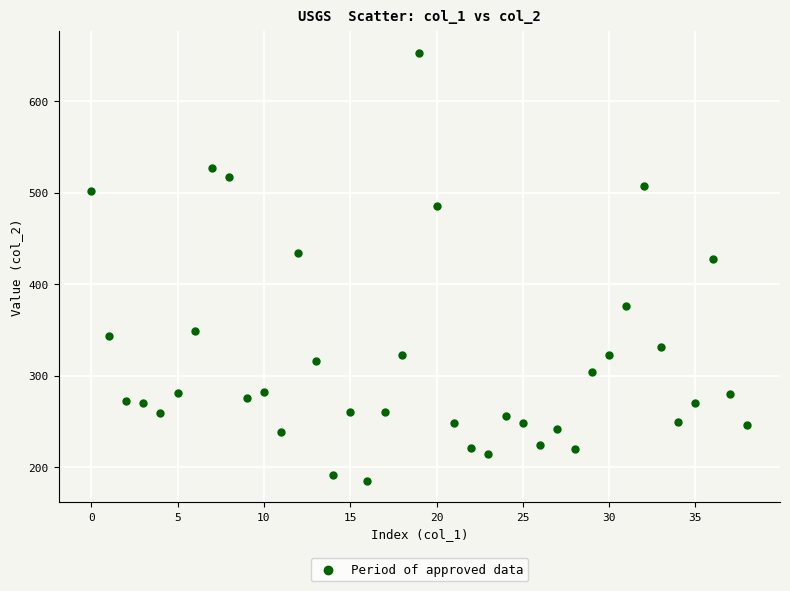

What Y value in the scatter plot is closest to 419?

428.0